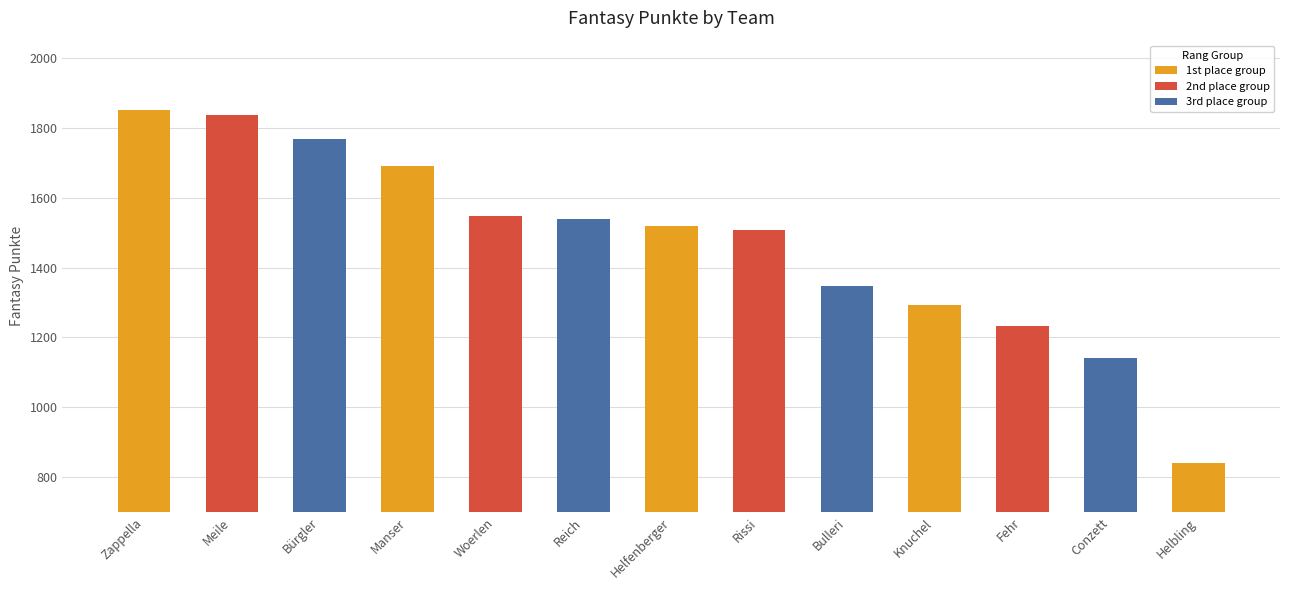

What is the label of the 6th bar from the right?

Rissi